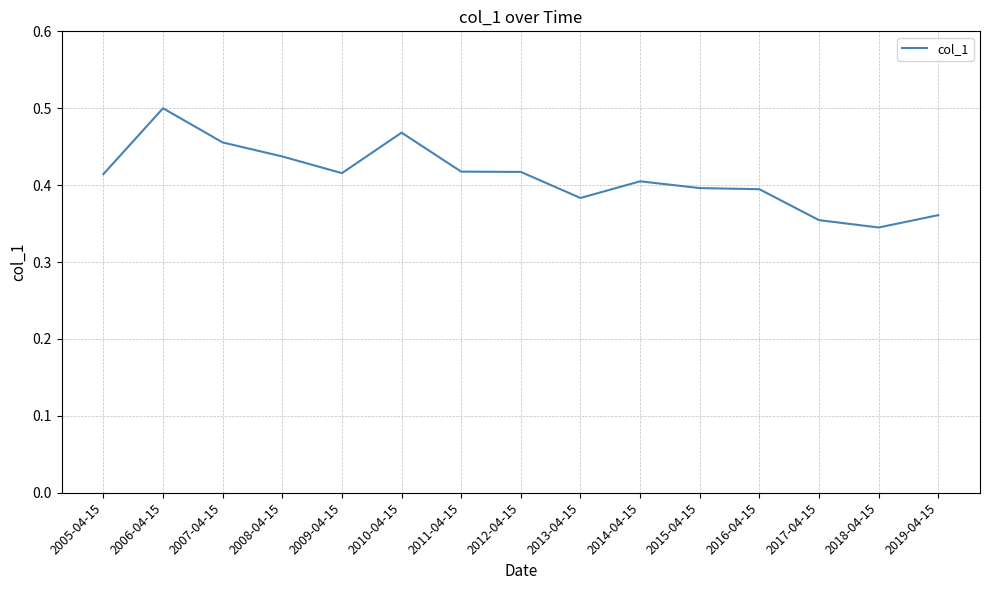

Between 2019-04-15 and 2010-04-15, which is larger?

2010-04-15